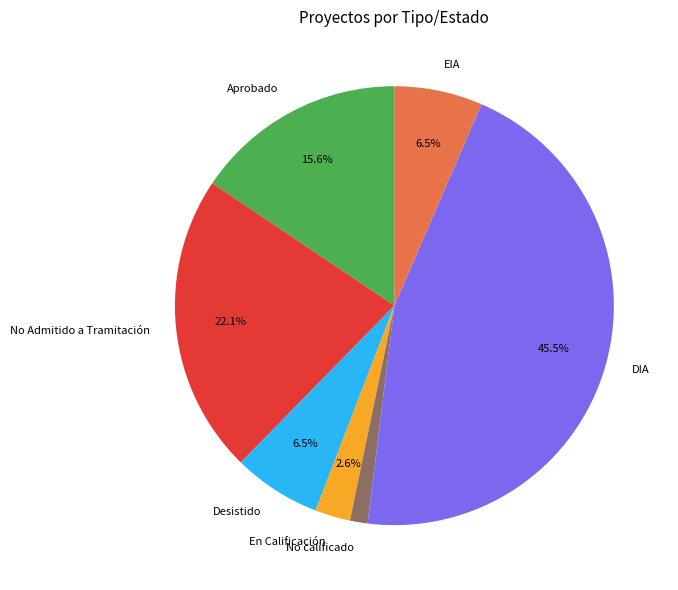

Which category has the smallest portion of the pie?

No calificado